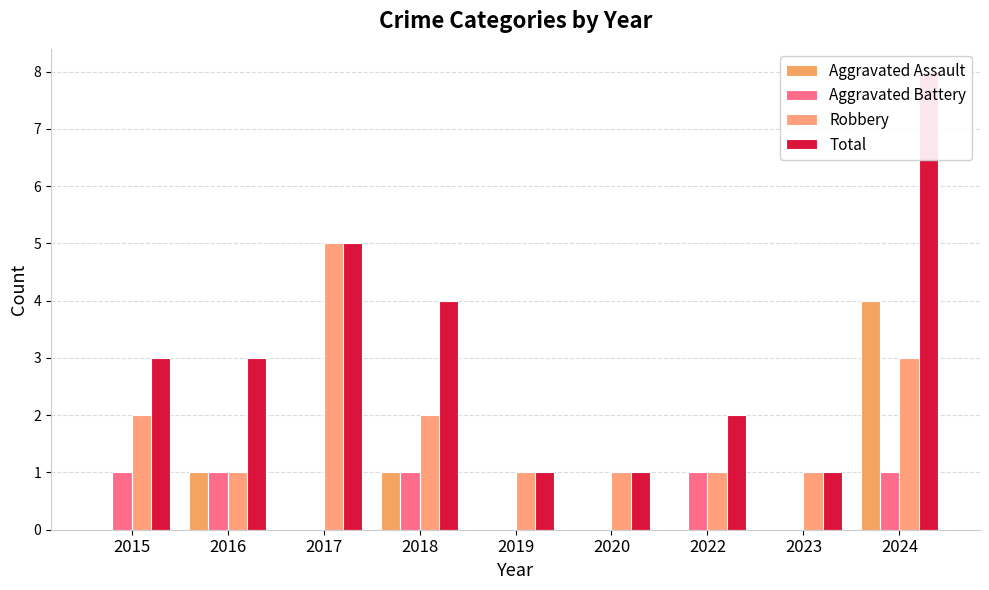

Between 2015 and 2017, which series saw the biggest shift?

Robbery